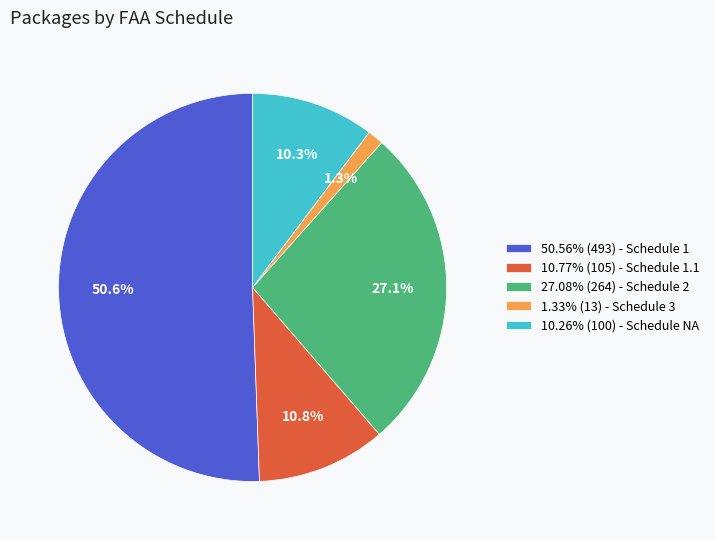

Is 50.56% (493) - Schedule 1 the majority of the pie?

Yes